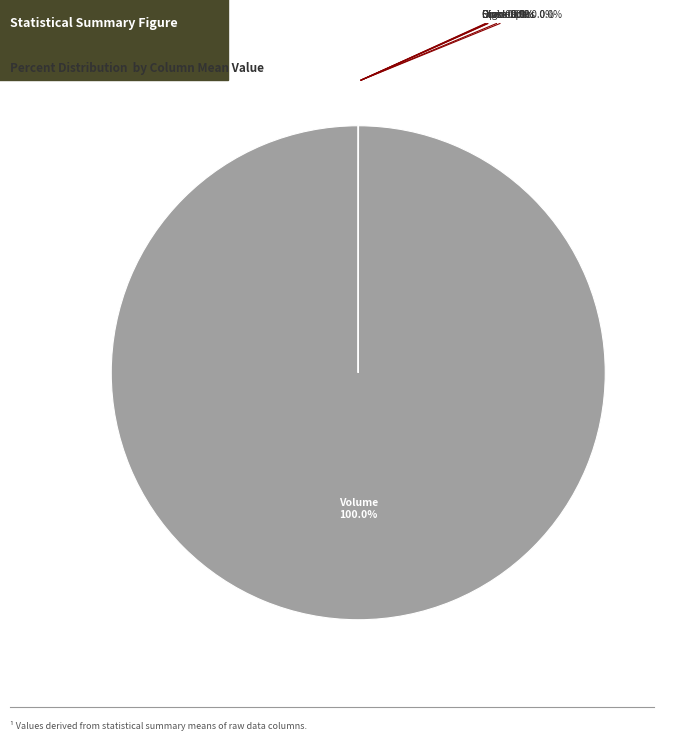

Which slice is the largest?

Volume